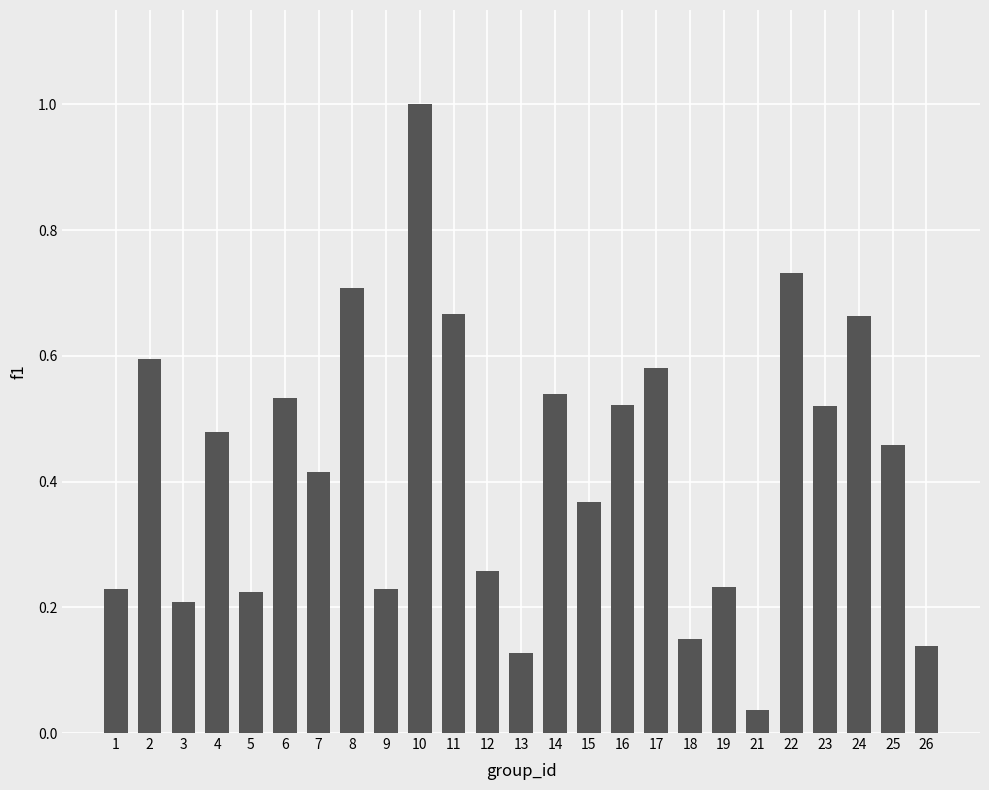

Which label corresponds to the smallest value in the chart?

21